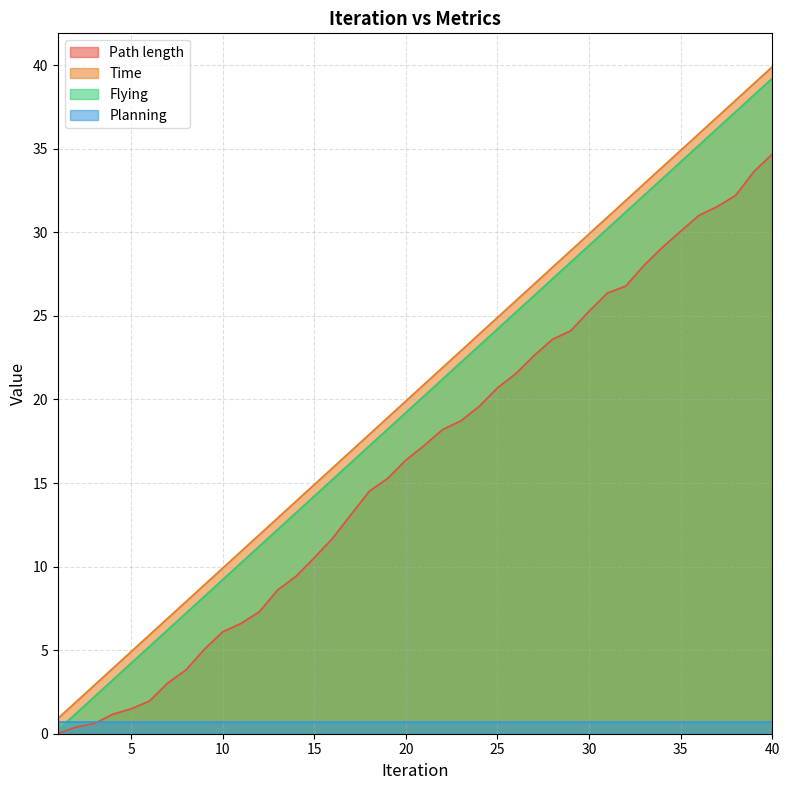

True or false: Flying and Time cross at least once.

False